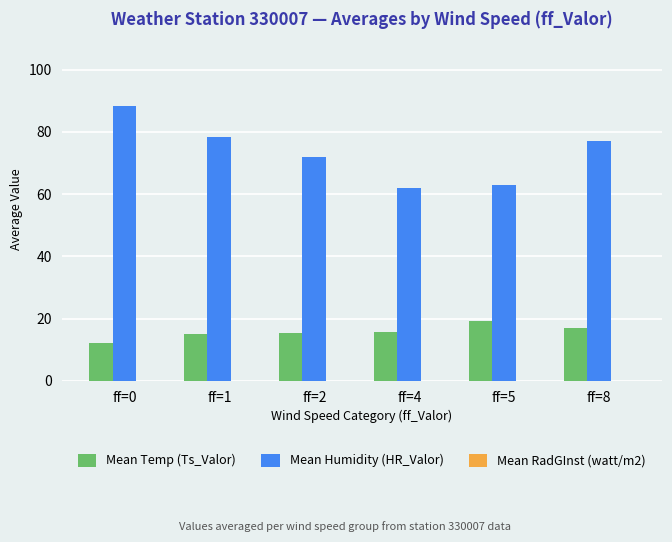

Which category has the lowest value across all series?

ff=0